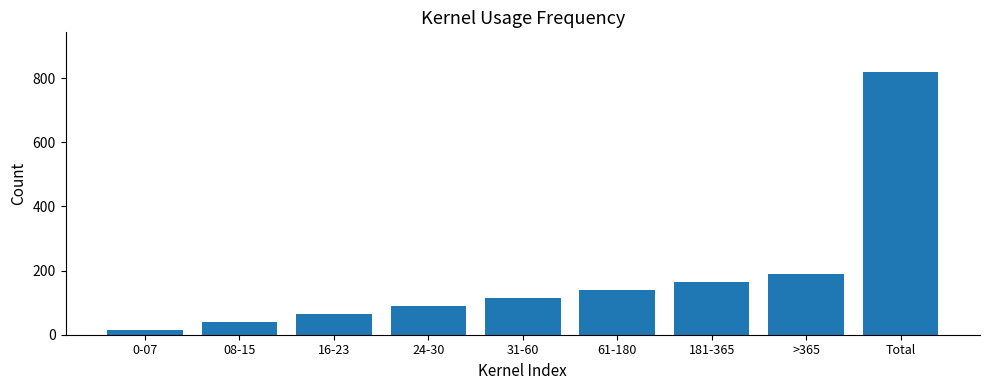

Reading left to right, transcribe all the data shown in this chart.

0-07=15	08-15=40	16-23=65	24-30=90	31-60=115	61-180=140	181-365=165	>365=190	Total=820